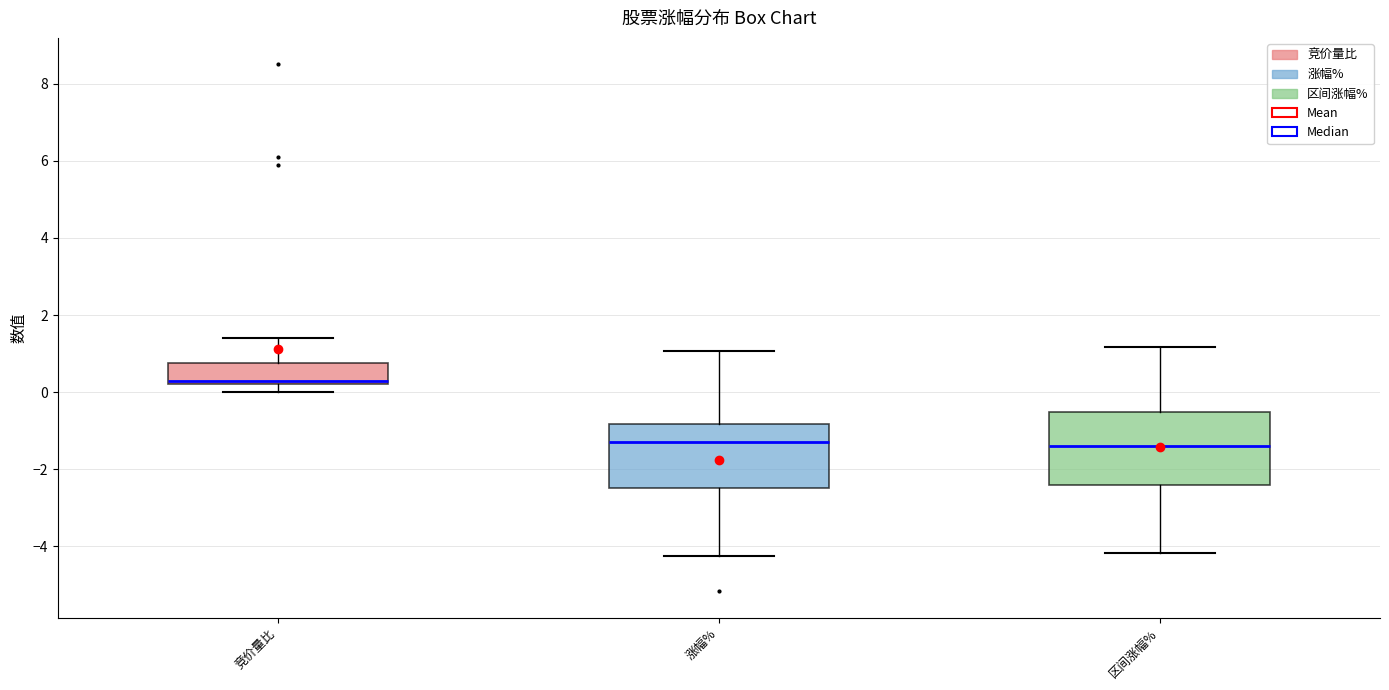

Reading left to right, transcribe this box plot: for each box, give where its median line is, the range the box spans, and where its two whiskers end, as read against the y-axis. The values are not printed on the chart, so give them approximately, as read against the axis.

竞价量比: median 0.4, box 0.2 to 0.8, whiskers 0.0 to 1.4
涨幅%: median -1.2, box -2.4 to -0.8, whiskers -4.2 to 1.0
区间涨幅%: median -1.4, box -2.4 to -0.6, whiskers -4.2 to 1.2